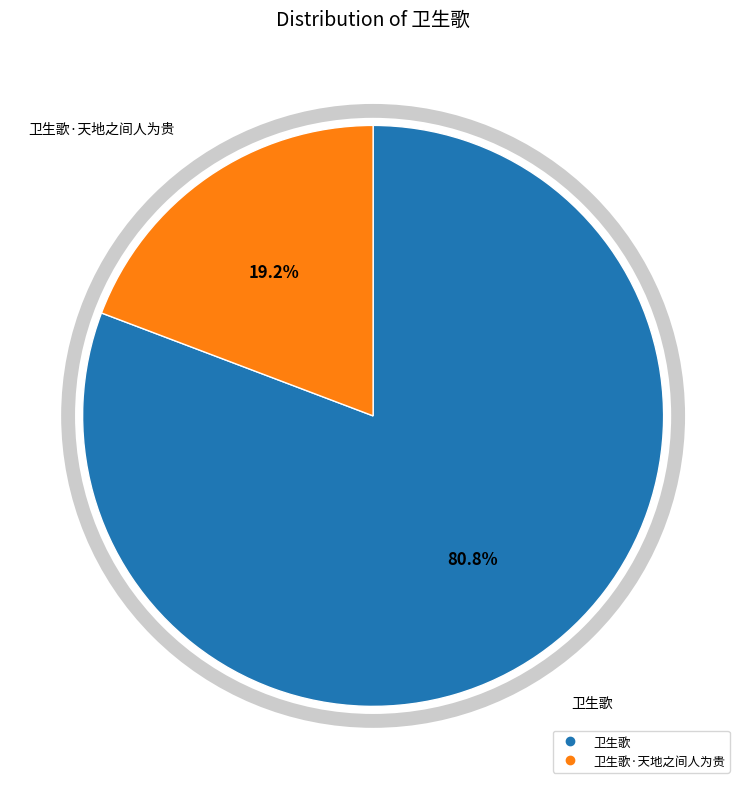

To the nearest percent, what is the difference between the largest and smallest slice percentages?

62%